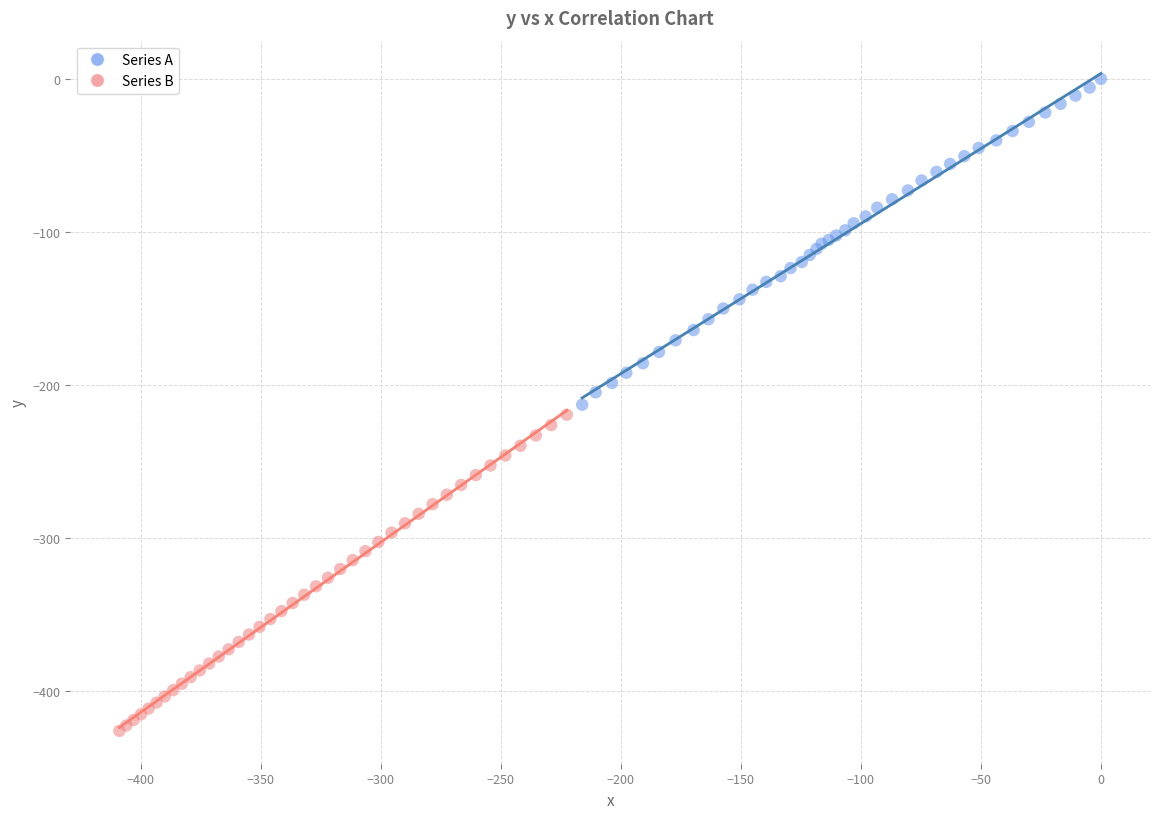

Which series reaches the maximum Y coordinate?

Series A